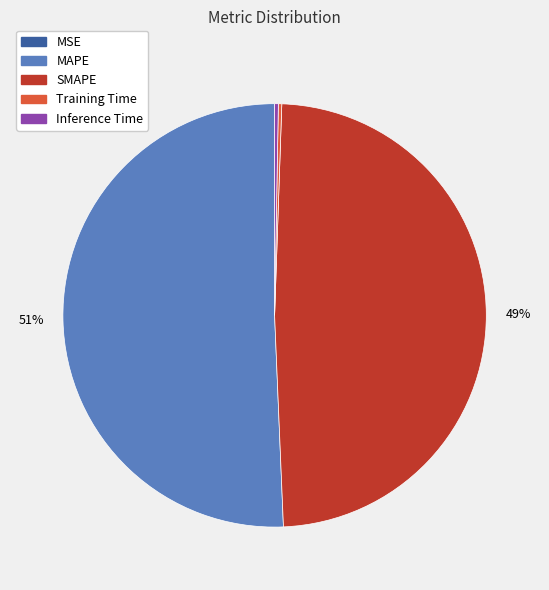

Which category has the biggest portion of the pie?

MAPE